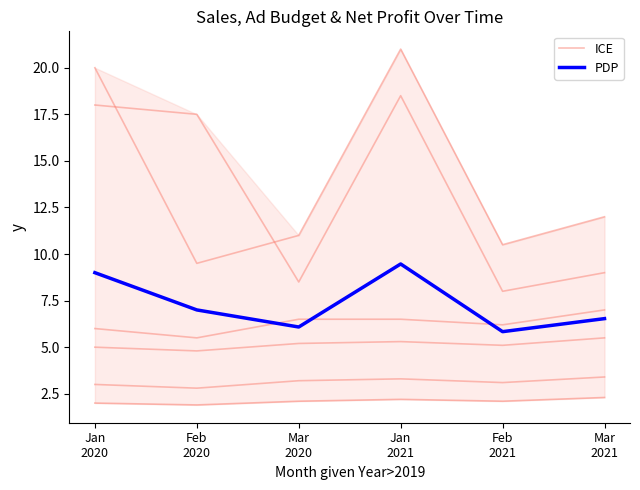

Rank the categories by ICE value from lowest to highest.

Feb
2020, Feb
2021, Mar
2020, Mar
2021, Jan
2020, Jan
2021